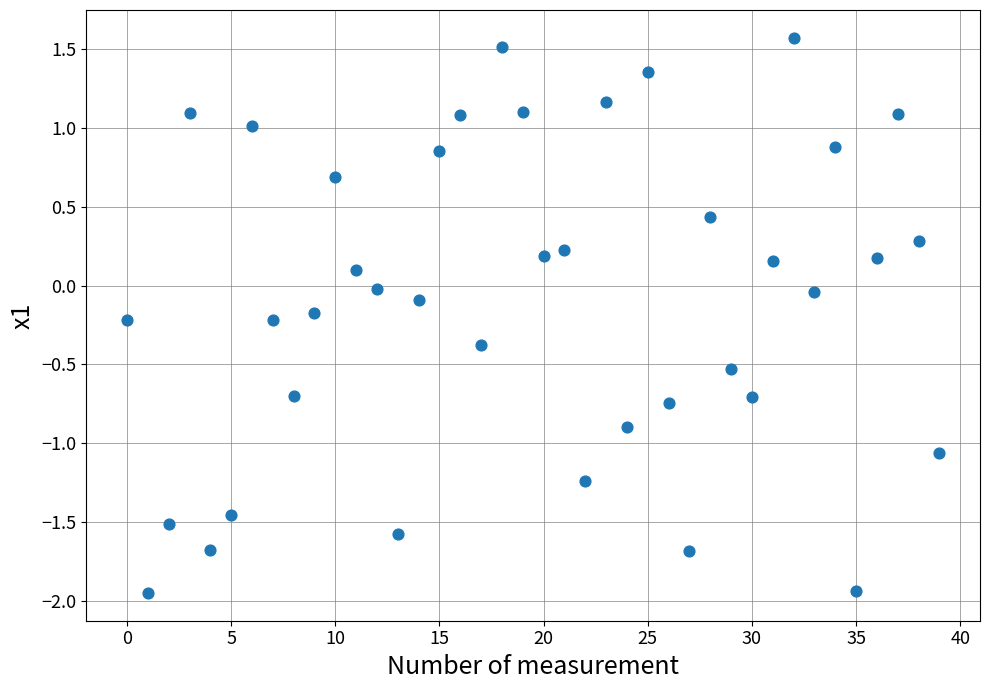

What is the range of Y values (max minus min)?

3.5